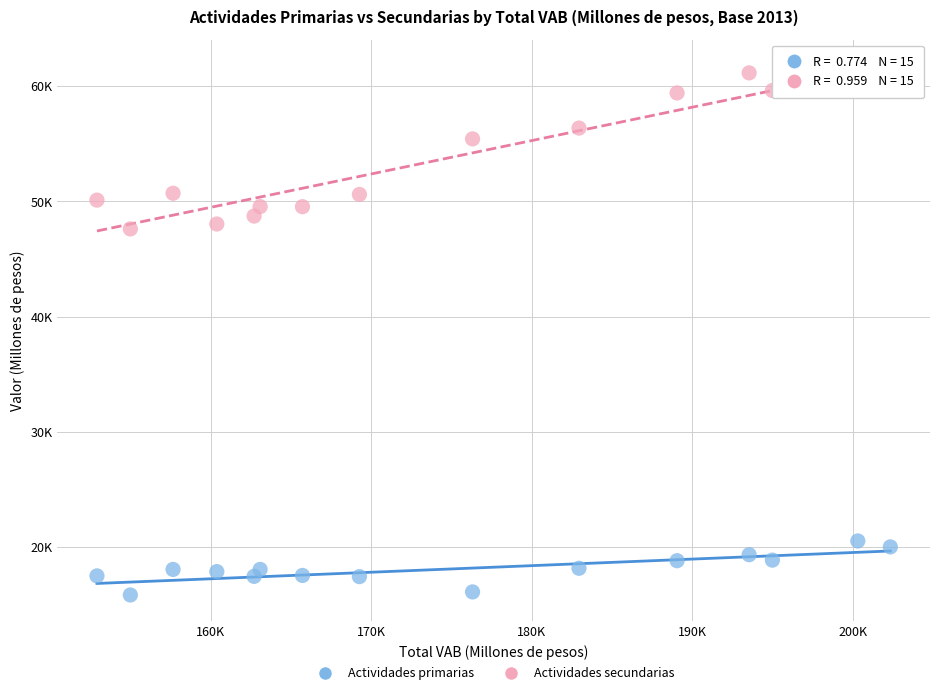

Which series reaches the minimum Y coordinate?

Actividades primarias